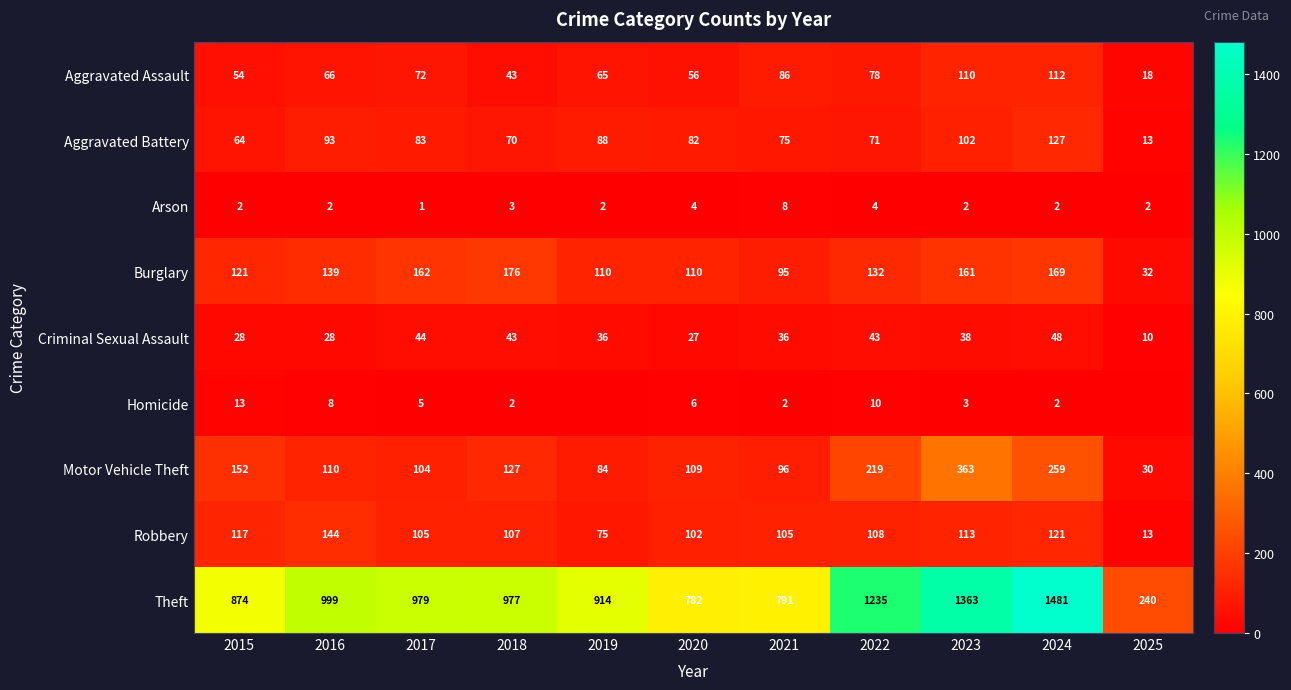

What is the total value across all series at 2019?

1374